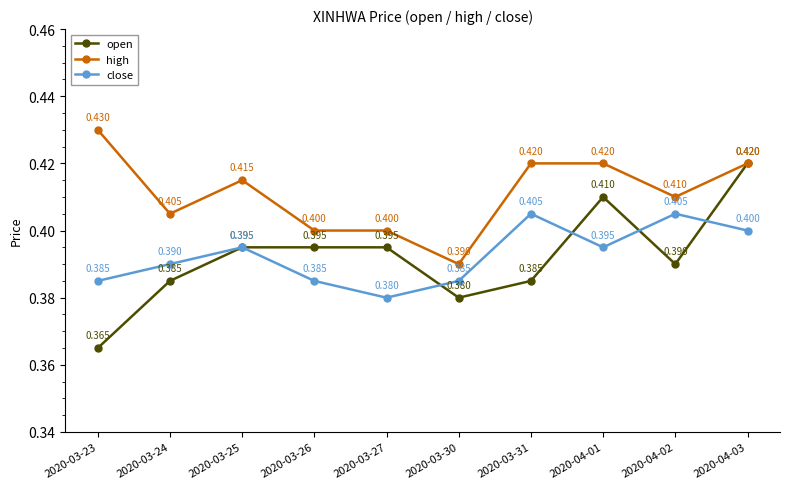

Which series changed the most between 2020-03-27 and 2020-04-01?

high